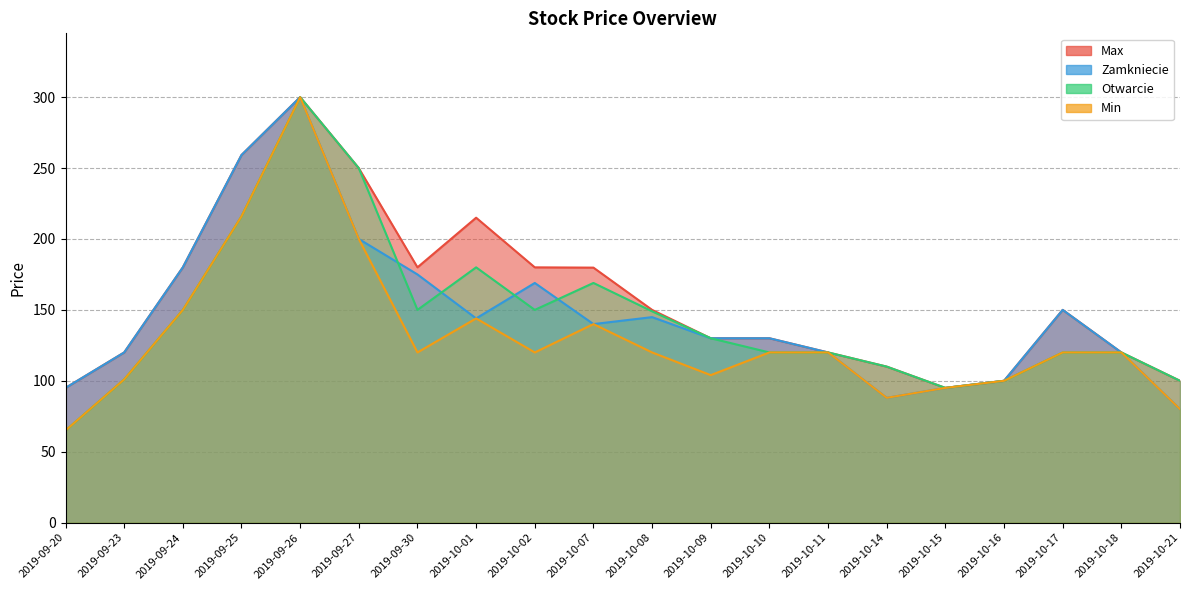

What is the value of the Max point at the 17th from the left?

100.0